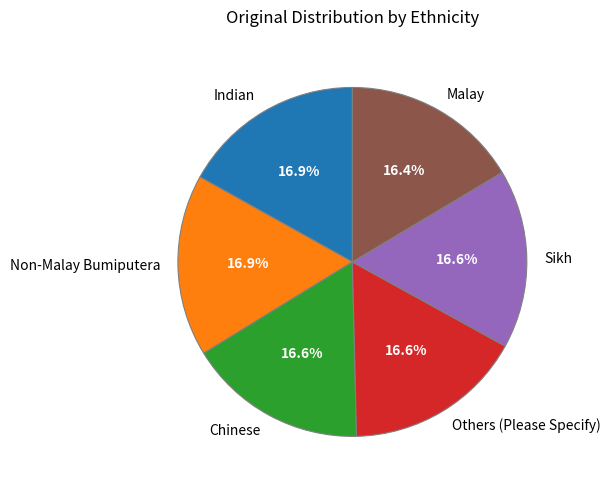

Count the number of slices in the pie.

6